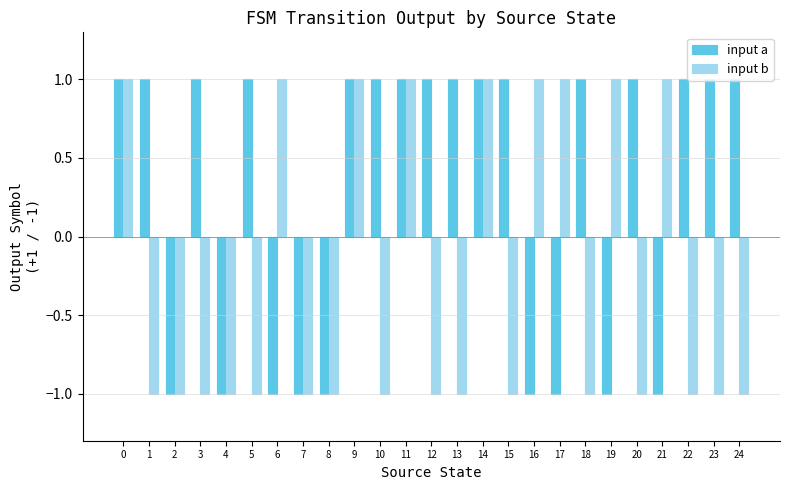

Between 9 and 24, which series saw the biggest shift?

input b